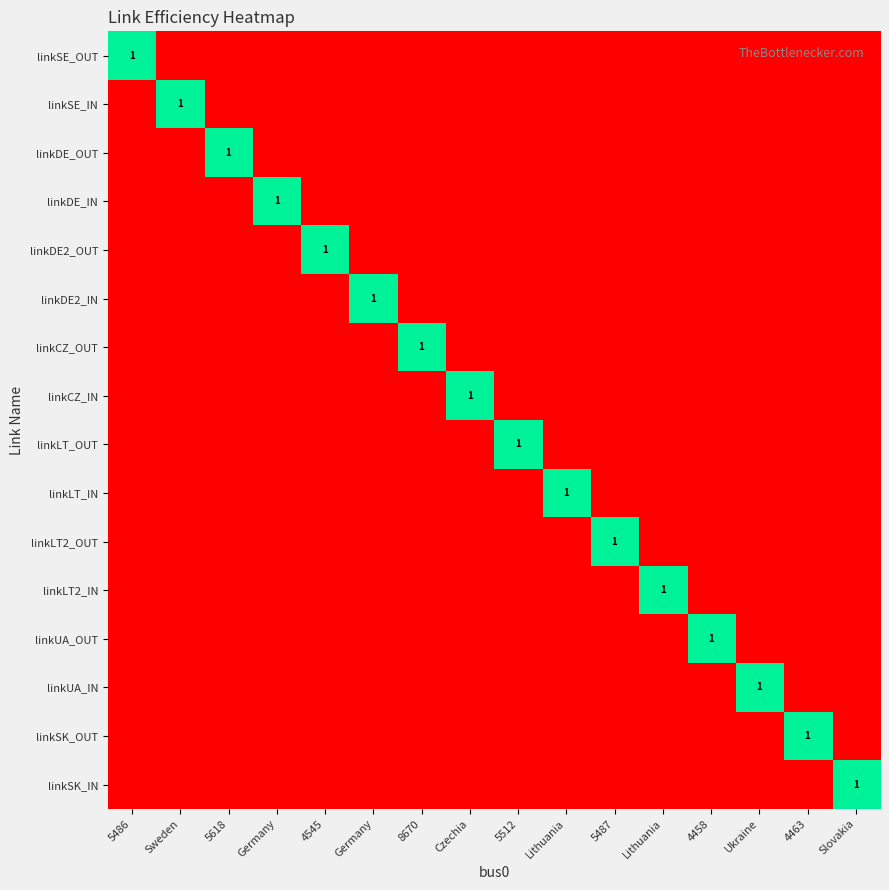

The linkCZ_IN series shows 0 at Ukraine. True or false?

True